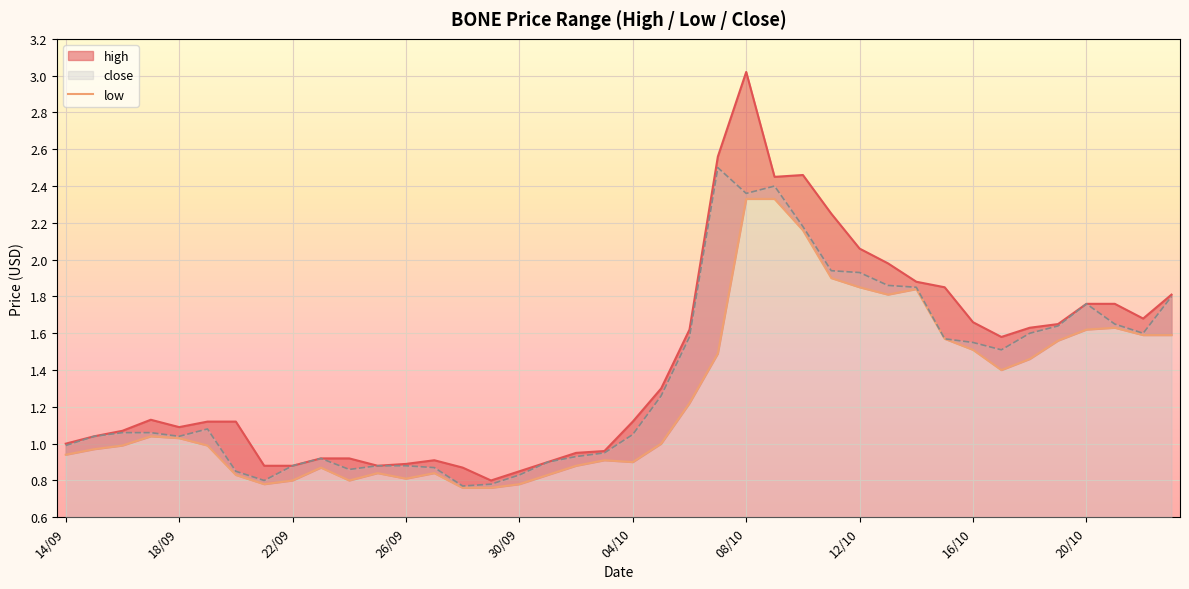

Where is the data nearest to the value 1?

21